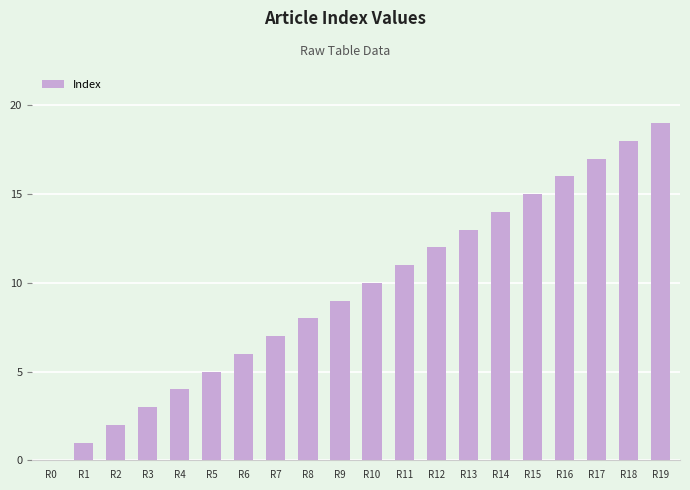

How many values are above zero?

19